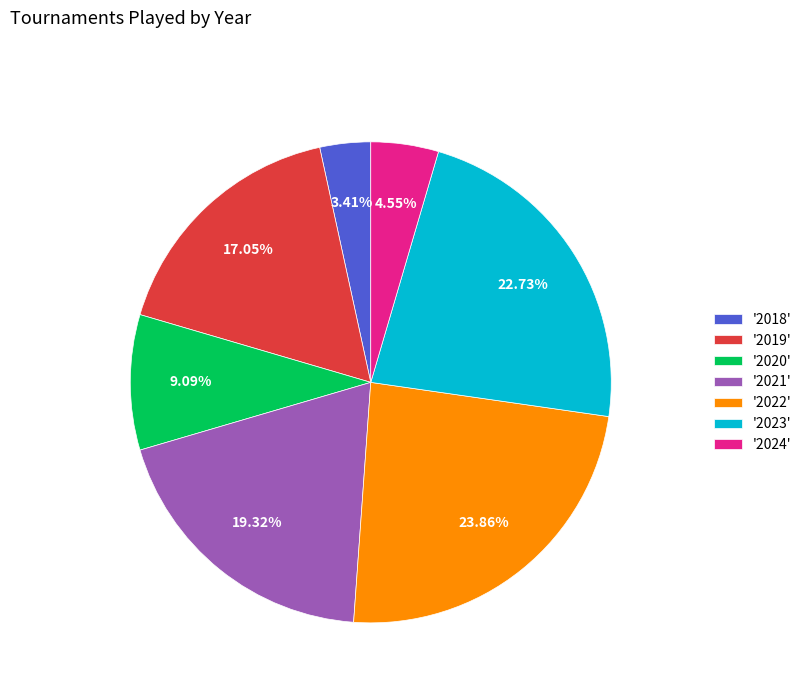

Do '2022' and '2024' together represent more than half of the pie?

No